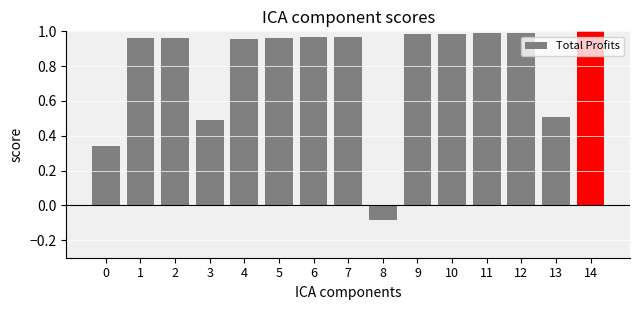

At which category does the chart reach its minimum across all series?

8